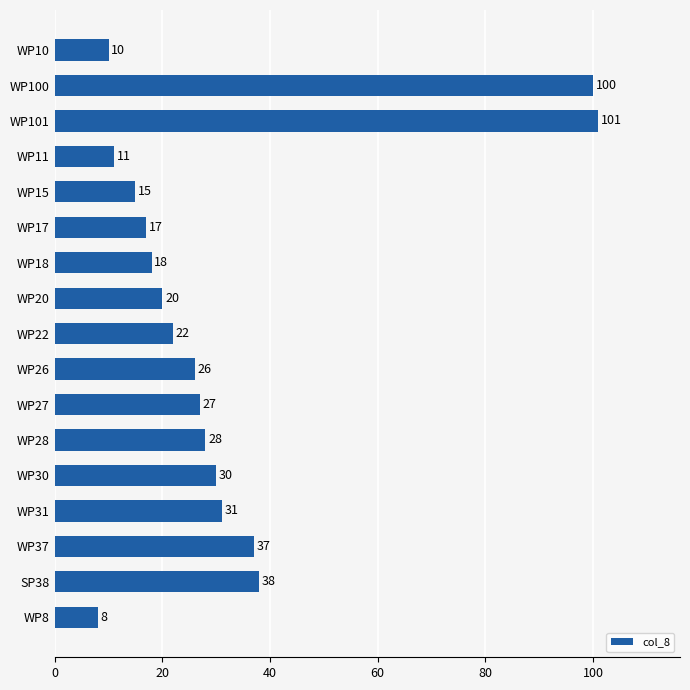

Are the bars grouped side by side (vs. stacked)?

No